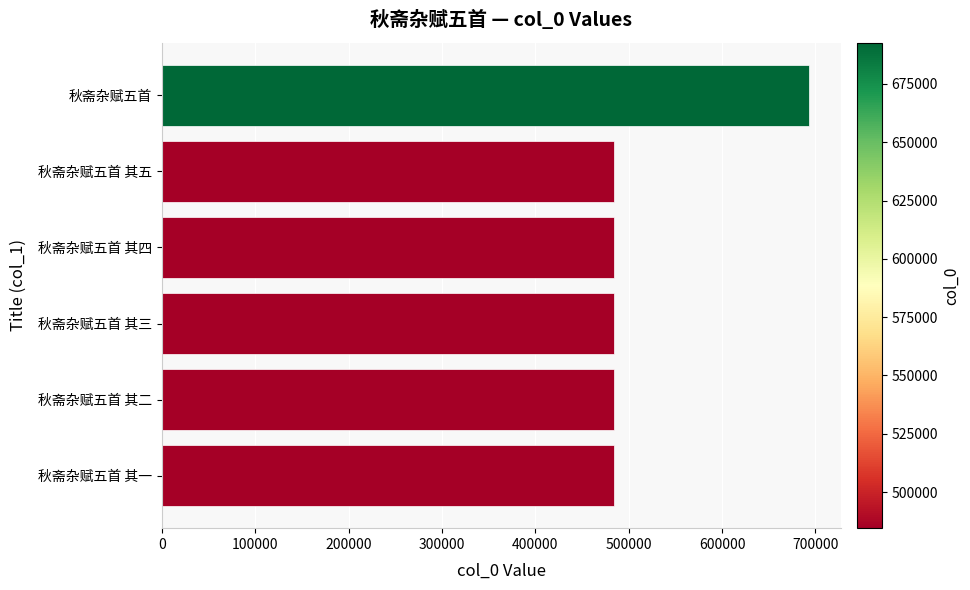

The value at 秋斋杂赋五首 其四 is 129640. True or false?

False